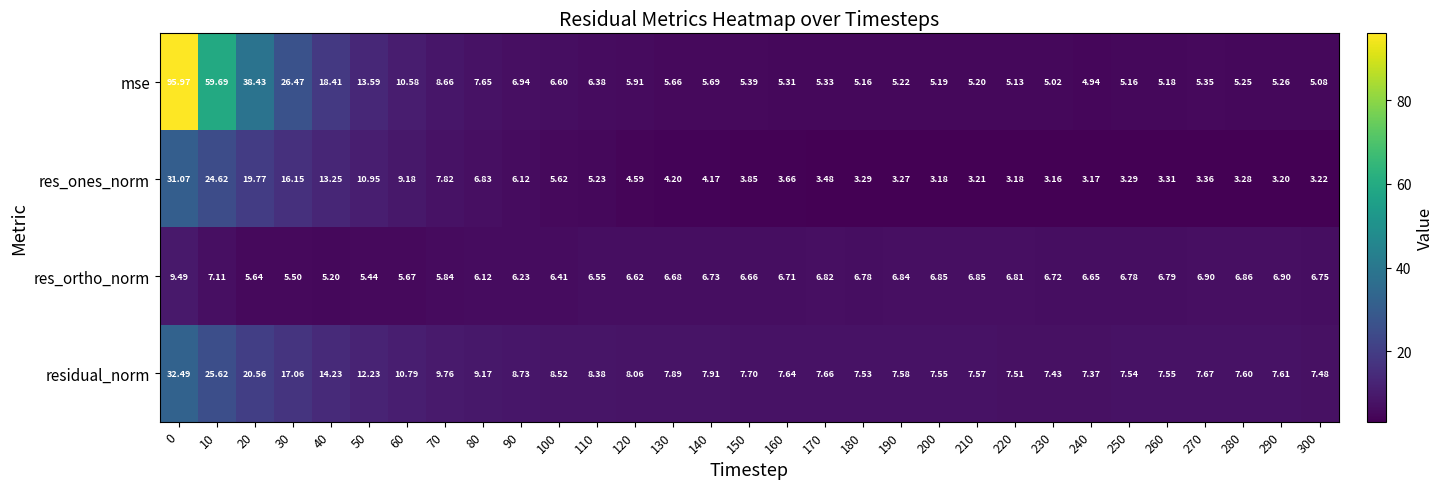

Which series changed the most between 50 and 190?

mse